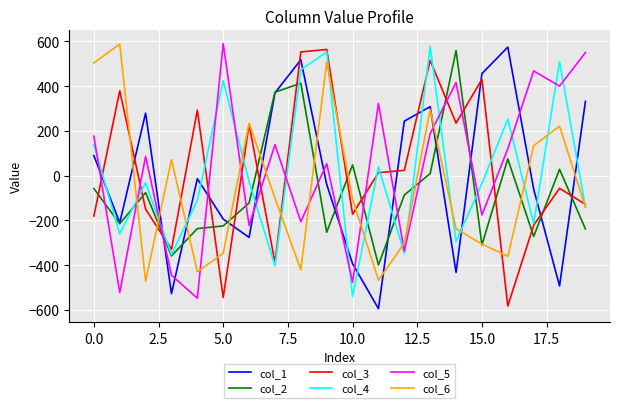

After their last crossing, which series has the higher values: col_5 or col_1?

col_5